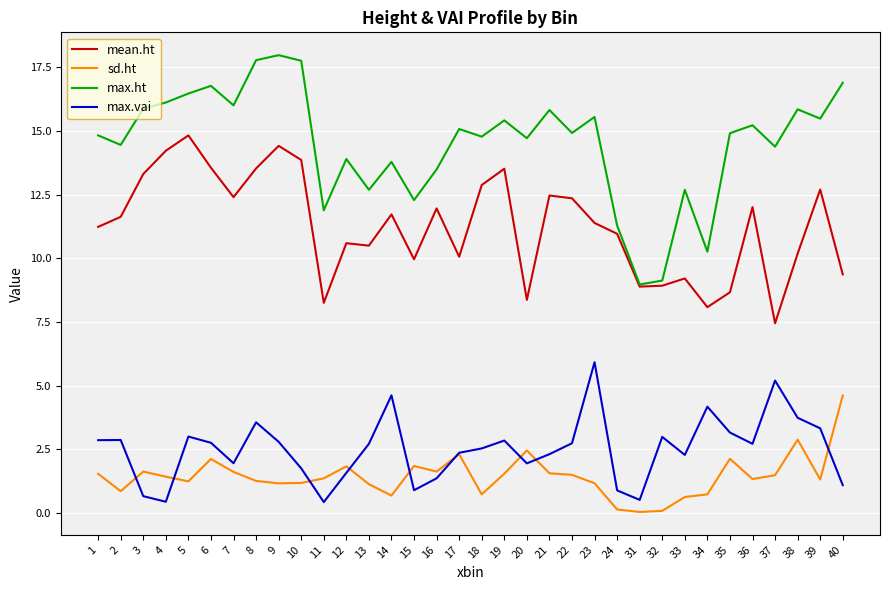

At 7, list the series in order from smallest to largest.

sd.ht, max.vai, mean.ht, max.ht